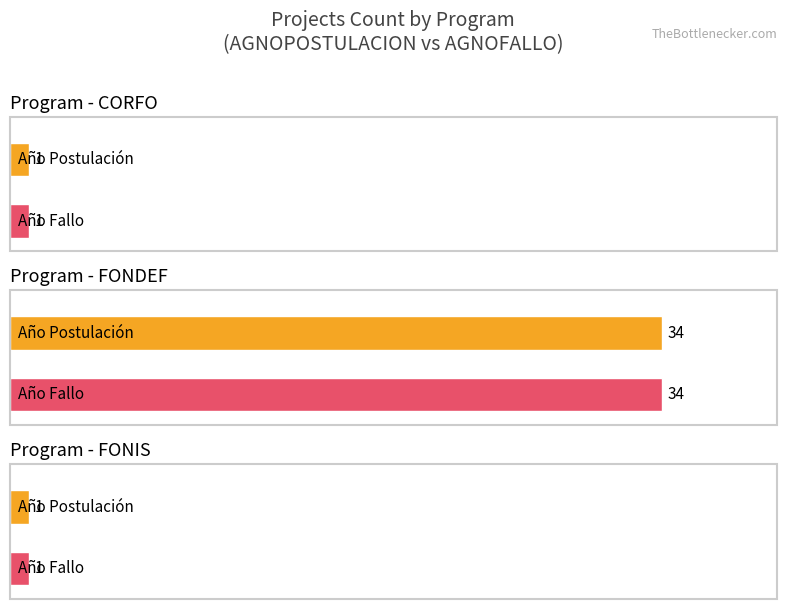

Where does the AGNOFALLO series first go above 2021?

FONIS